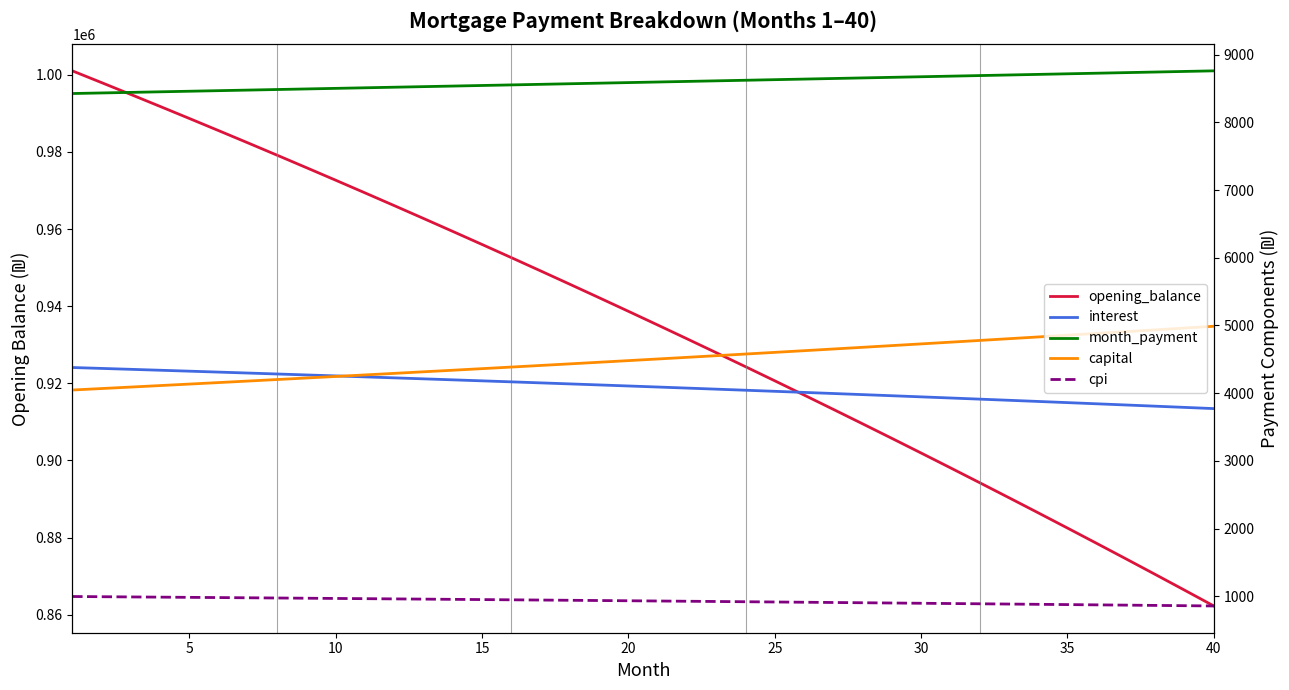

True or false: capital and opening_balance intersect in this chart.

False